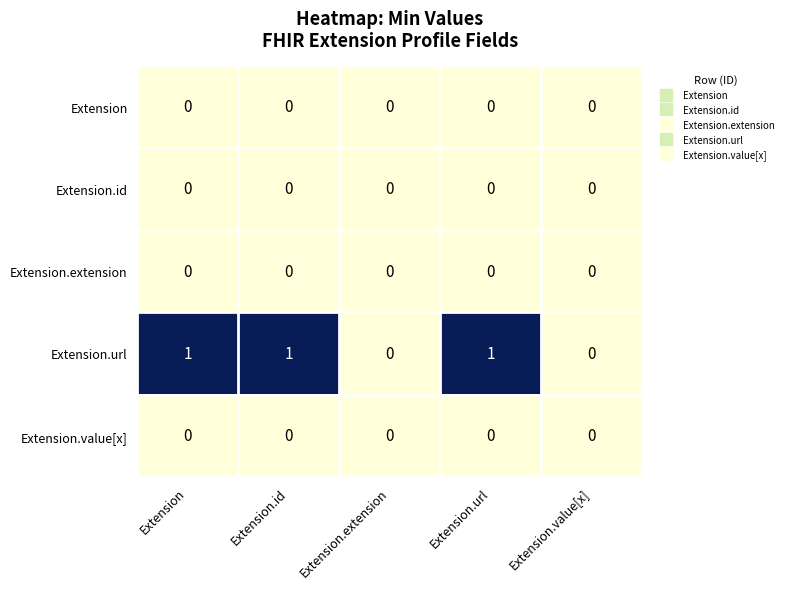

The Extension series shows 0 at Extension.extension. True or false?

True